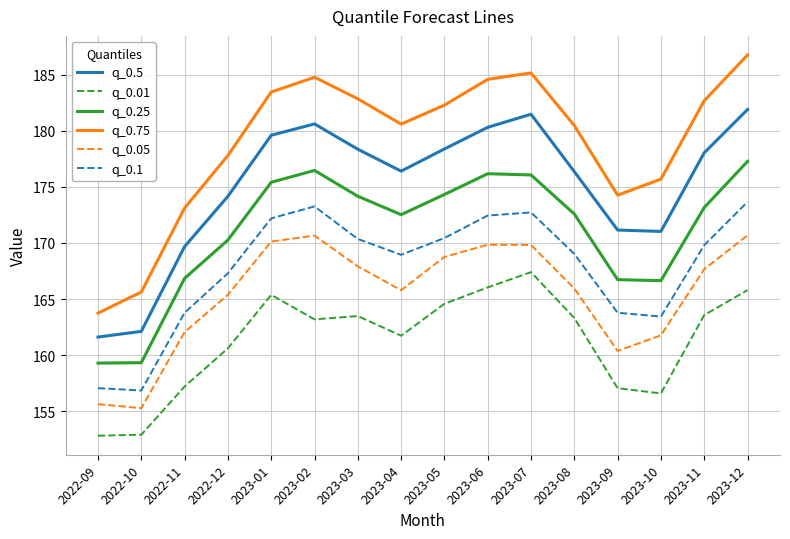

Which category has the highest value across all series?

2023-12